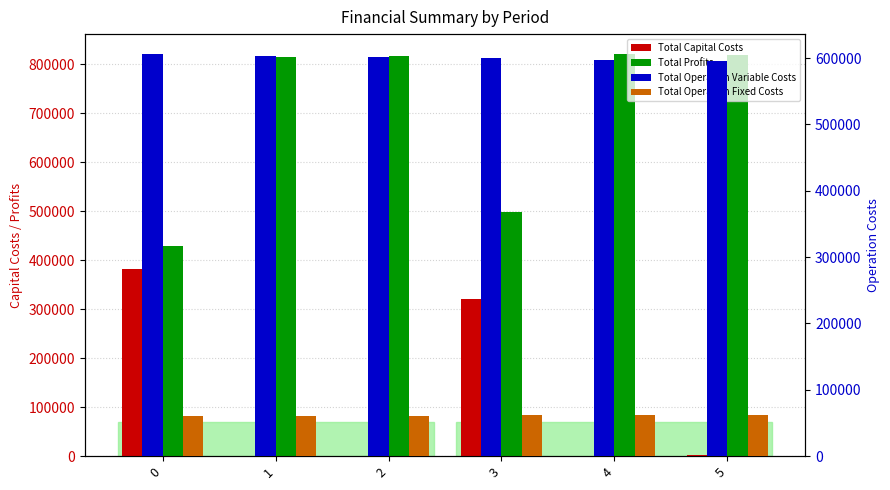

What is the difference between the second highest and minimum values in the Total Operation Variable Costs series?

8099.6